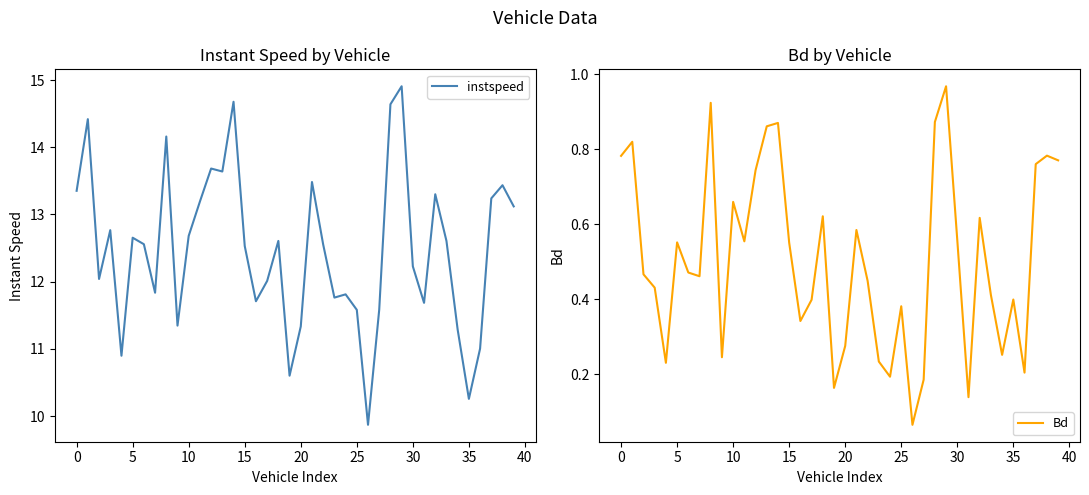

Which label corresponds to the smallest value in the chart?

26